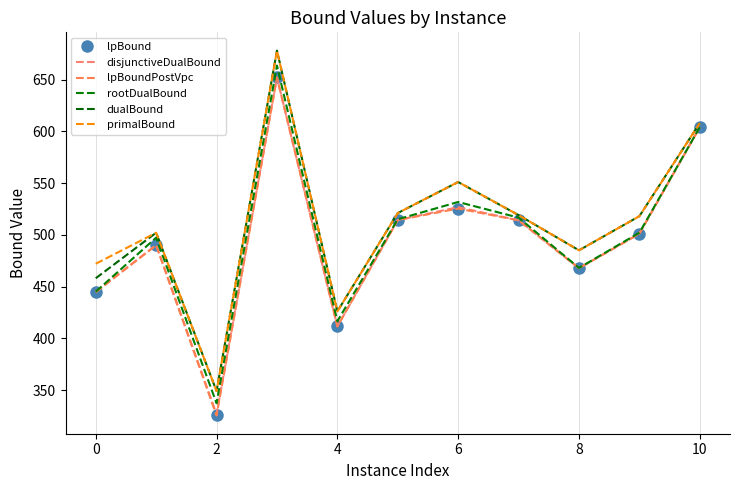

True or false: dualBound has more than 2 points higher than both neighbors.

True